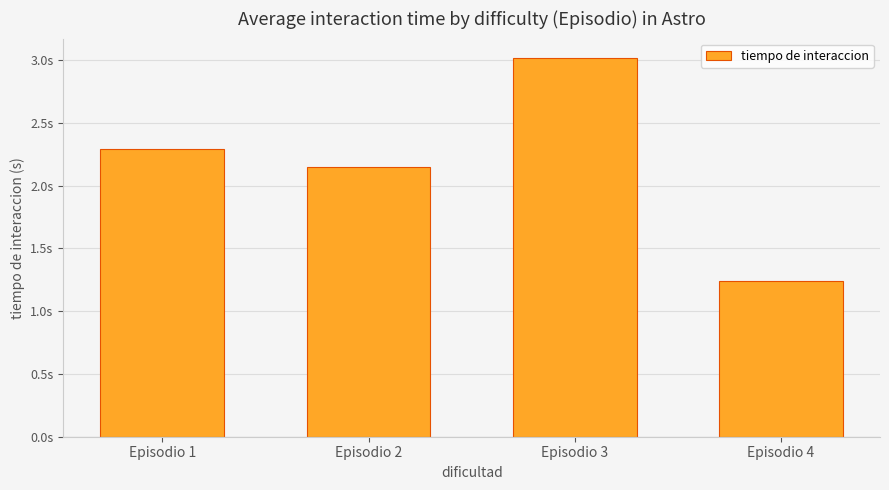

Which category has the lowest value across all series?

Episodio 4